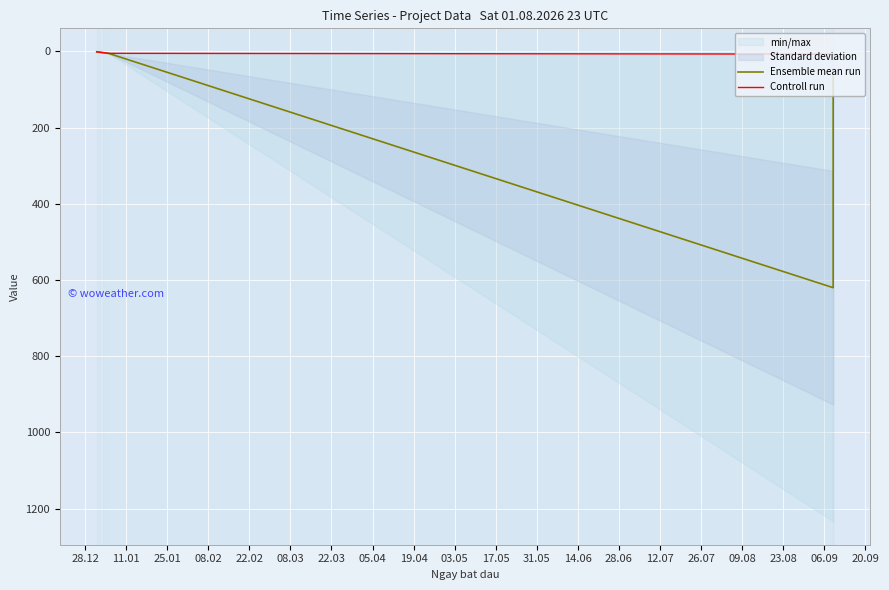

What is the value of the Ensemble mean run point at the 1st from the left?

1.0